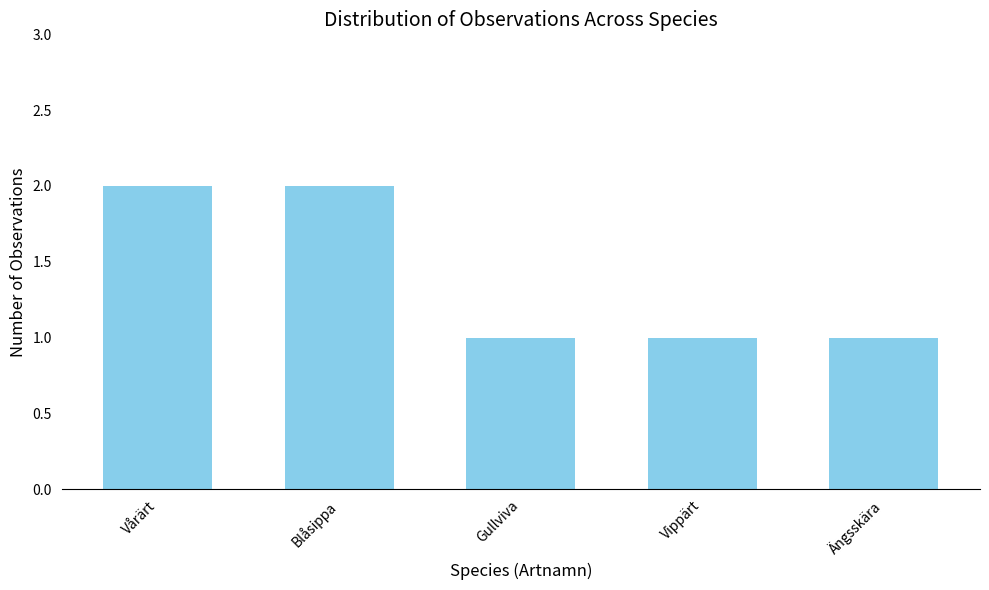

What position from the left is Gullviva?

3